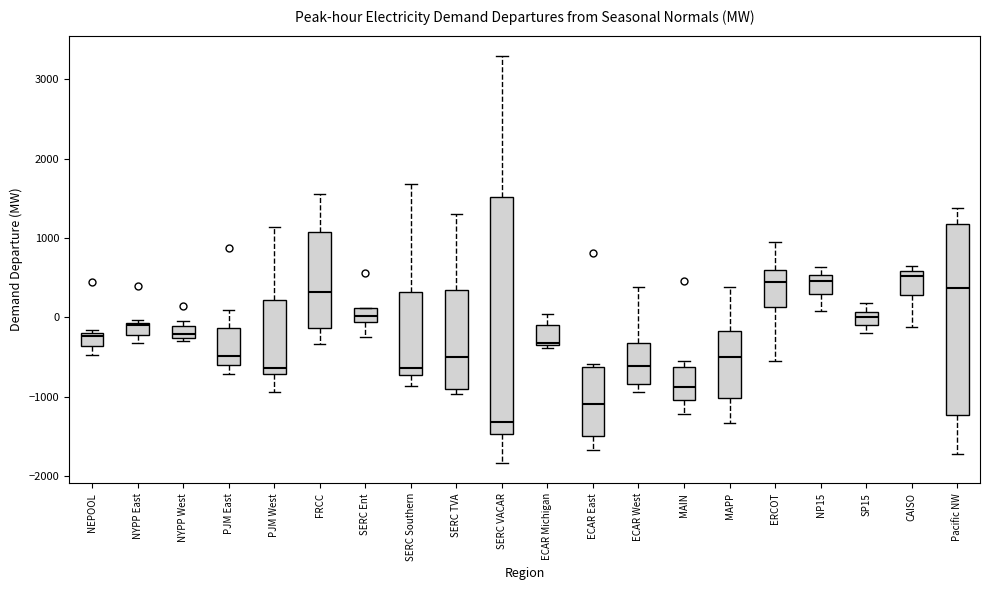

Comparing the boxes themselves (not the whiskers), which one is the tallest?

SERC VACAR